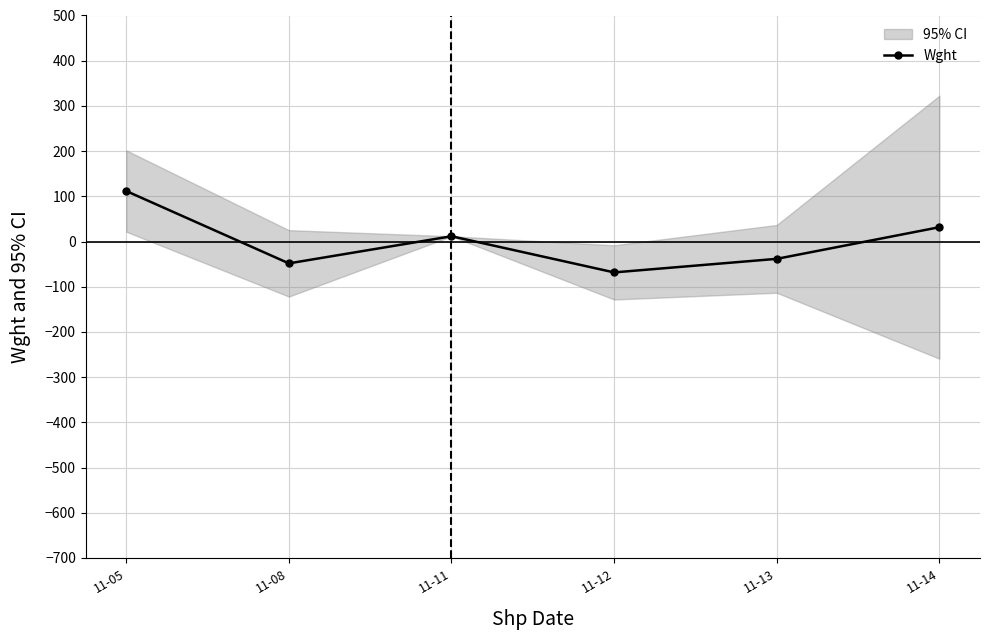

What is the change in value from 11-05 to 11-11?

-100.0